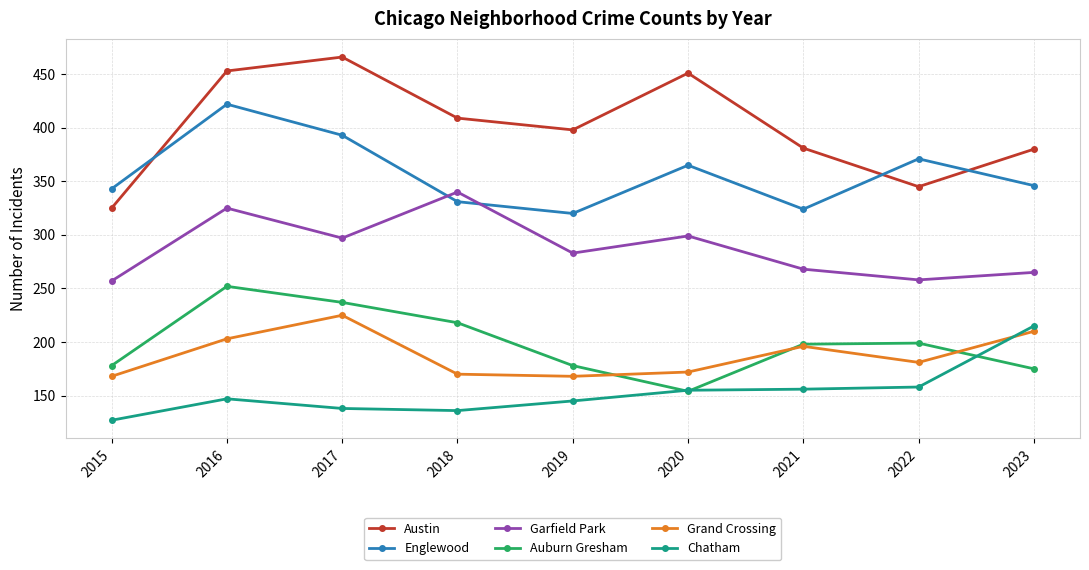

What is the minimum value shown in the chart?

127